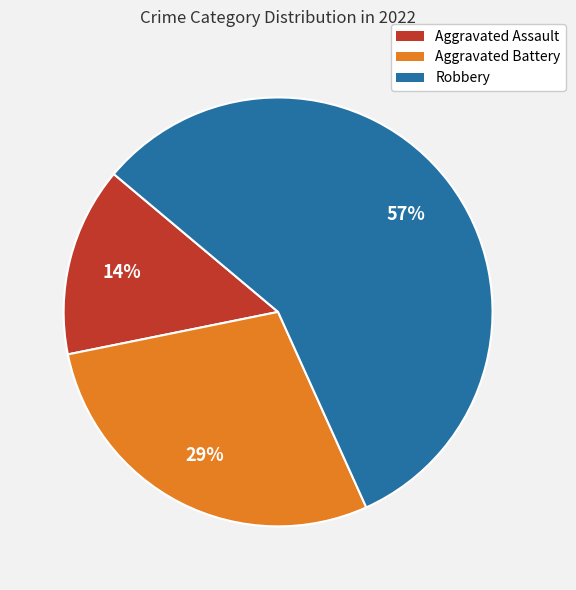

Rank the categories by value from lowest to highest.

Aggravated Assault, Aggravated Battery, Robbery